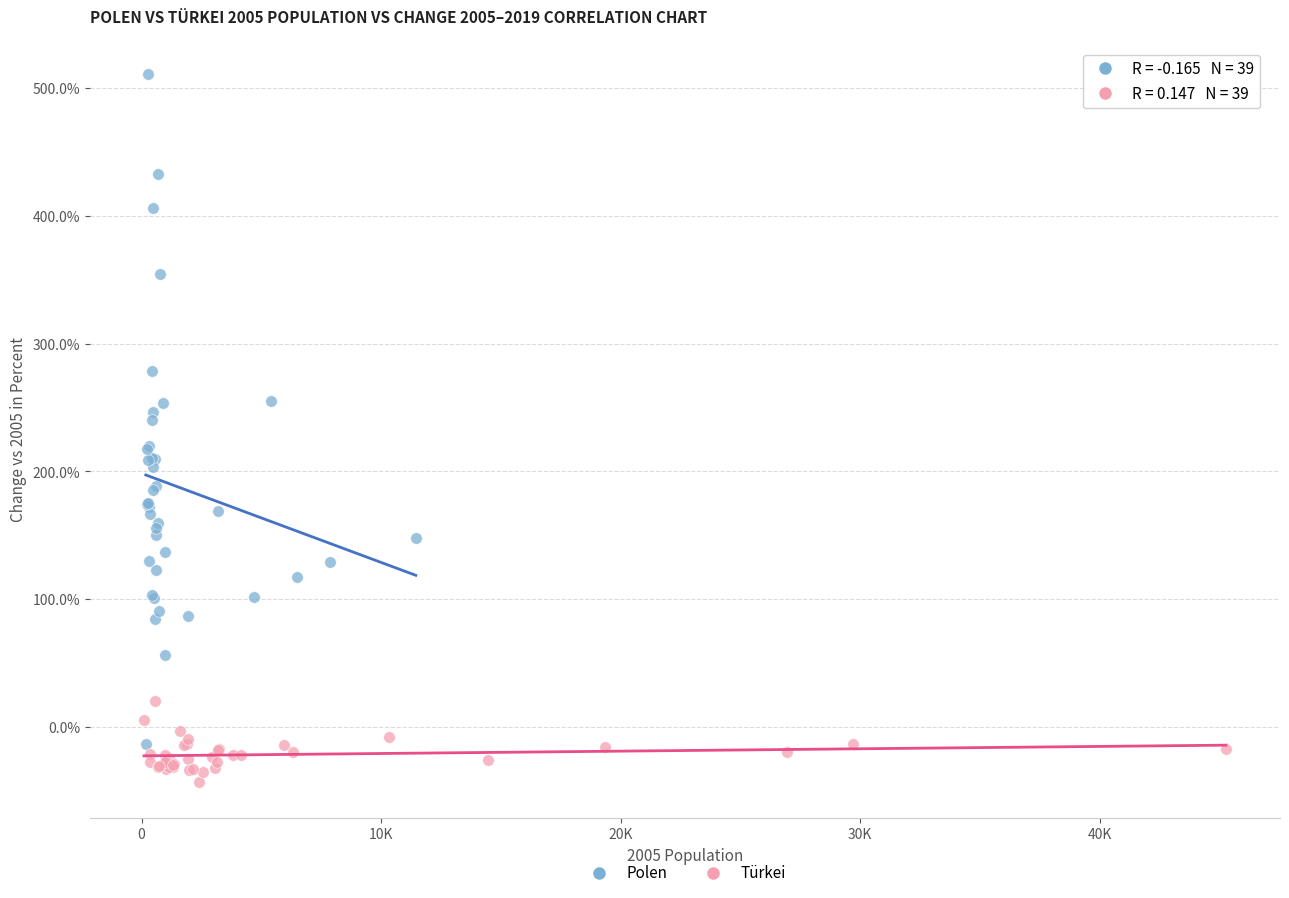

Which series contains the lowest Y value?

Türkei